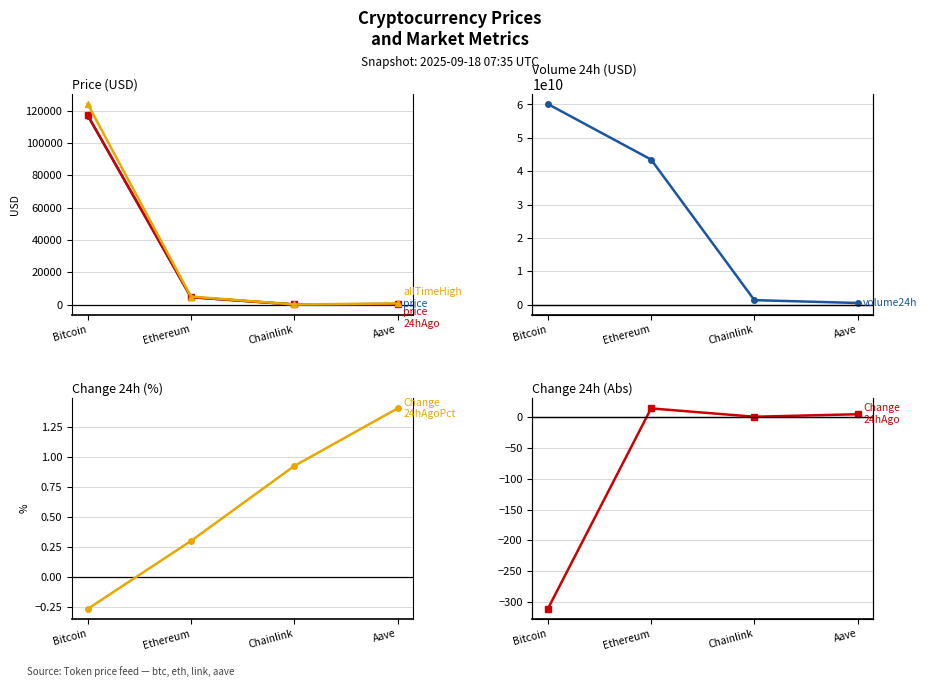

What position from the left is Aave?

4